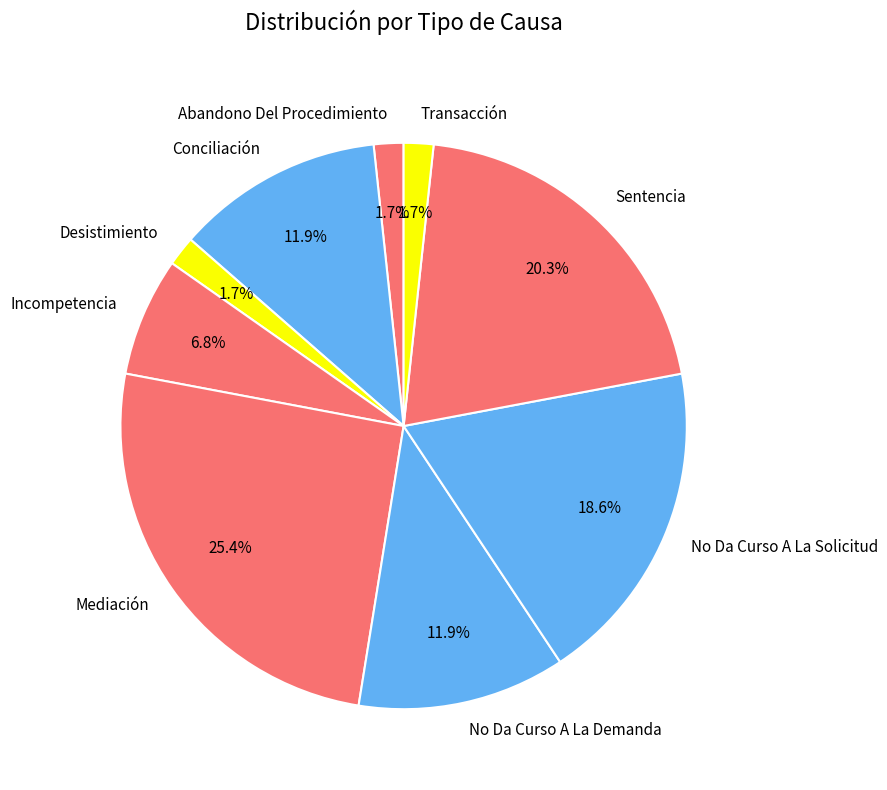

Is the sum of No Da Curso A La Solicitud and Transacción greater than half?

No